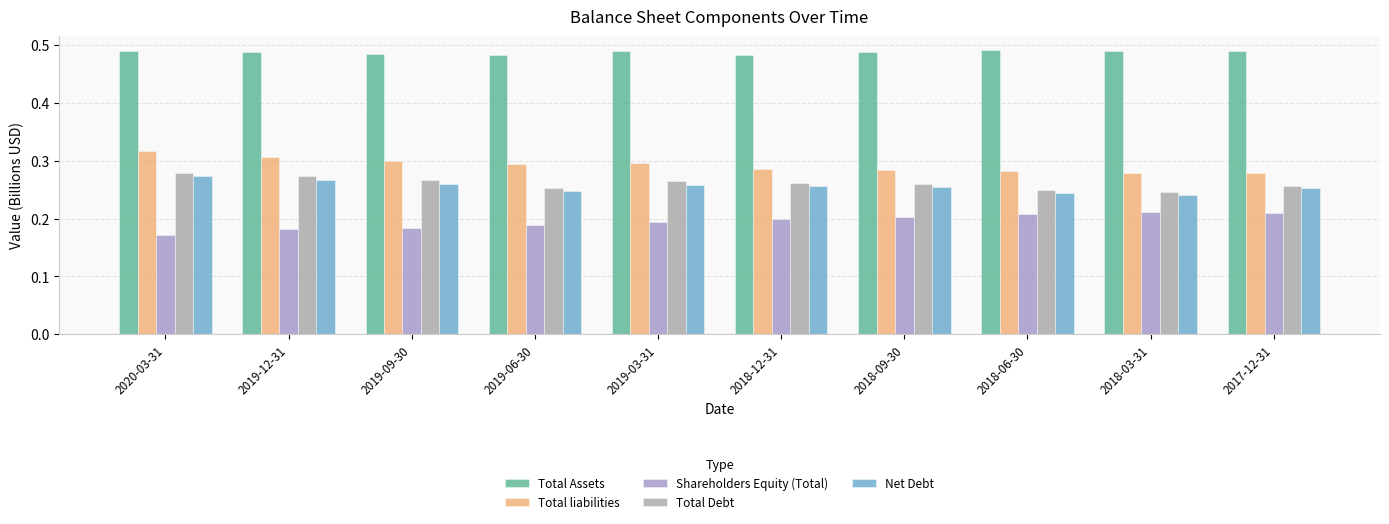

Is it true that Shareholders Equity (Total) equals 0.2 at 2019-12-31?

True